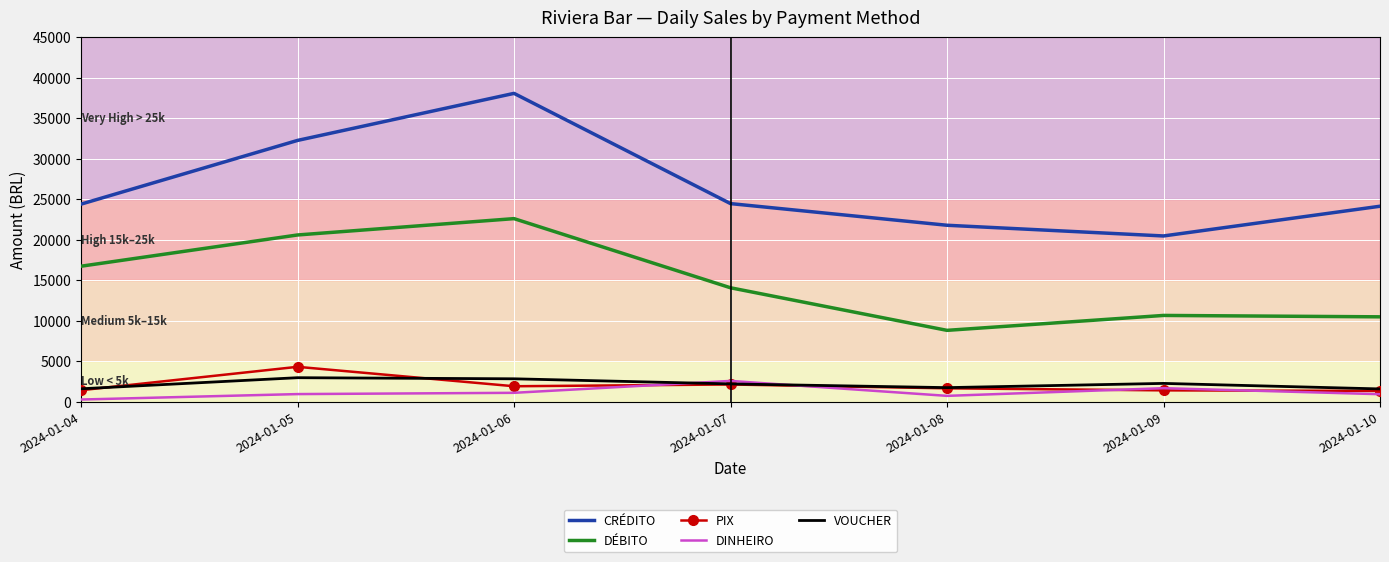

True or false: DINHEIRO and CRÉDITO intersect in this chart.

False